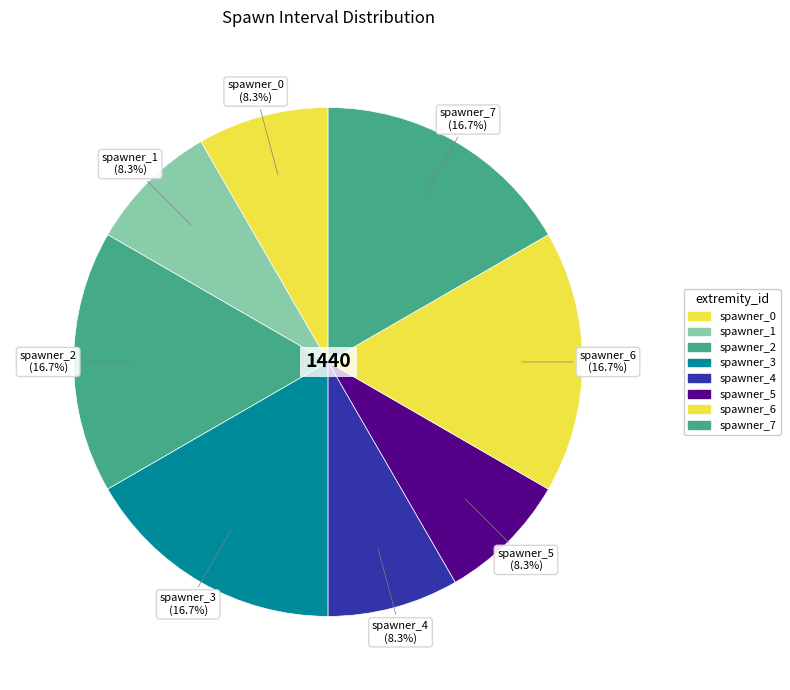

What portion of the pie excludes spawner_7?

83.3%